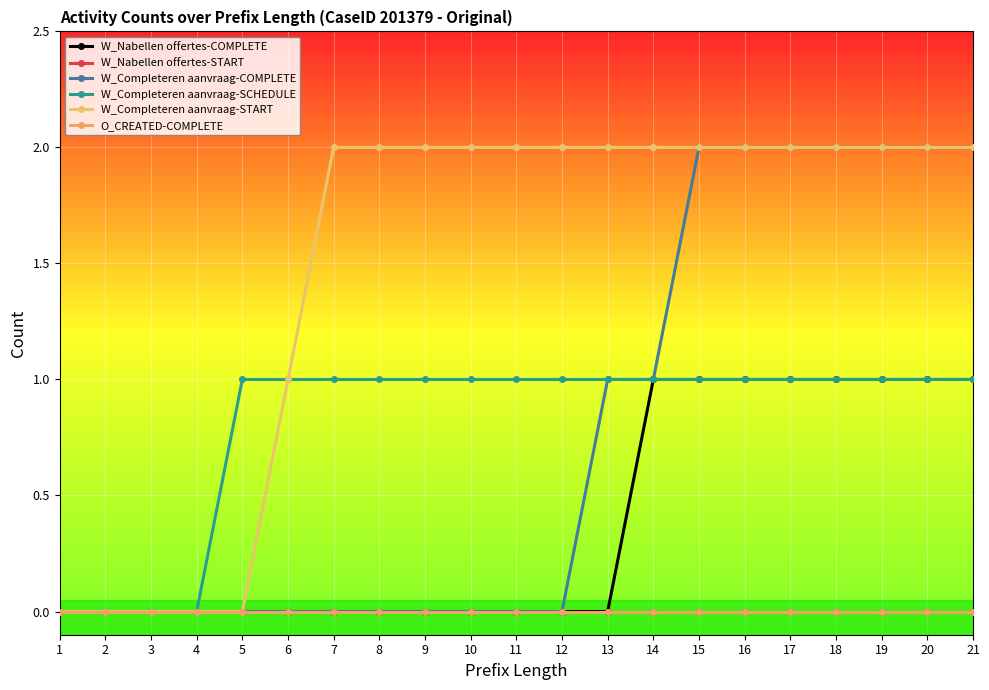

What are all the series names shown in the legend?

W_Nabellen offertes-COMPLETE, W_Nabellen offertes-START, W_Completeren aanvraag-COMPLETE, W_Completeren aanvraag-SCHEDULE, W_Completeren aanvraag-START, O_CREATED-COMPLETE